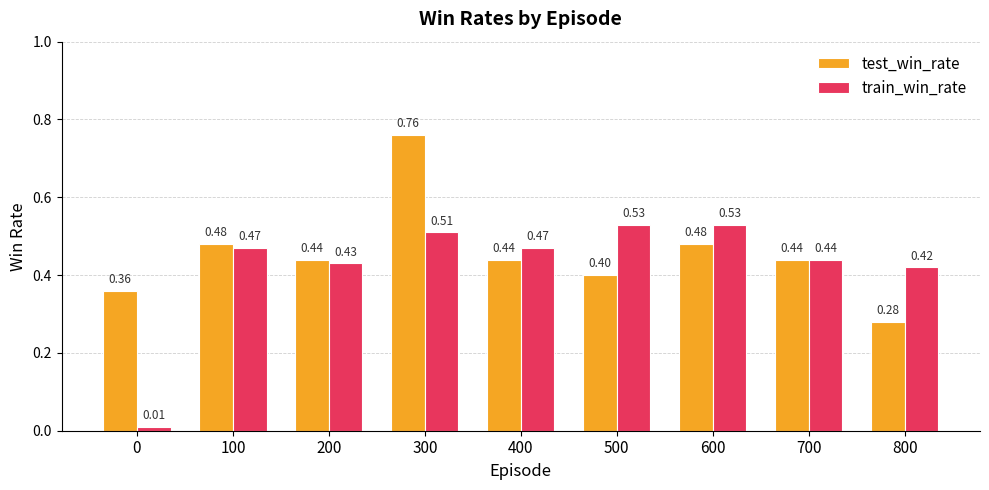

Does the chart contain any negative values?

No